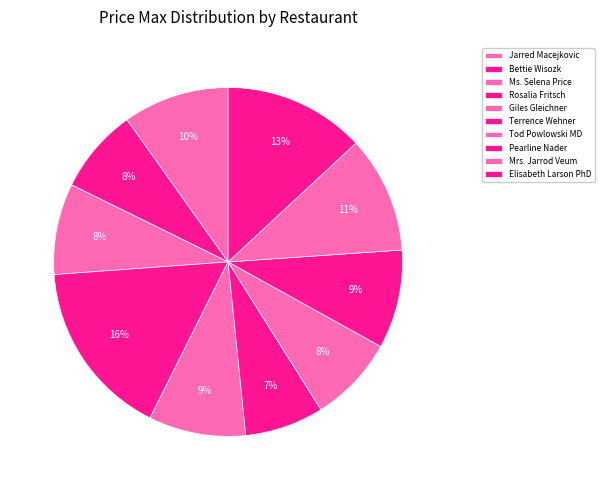

To the nearest percent, what is the average slice percentage?

10%